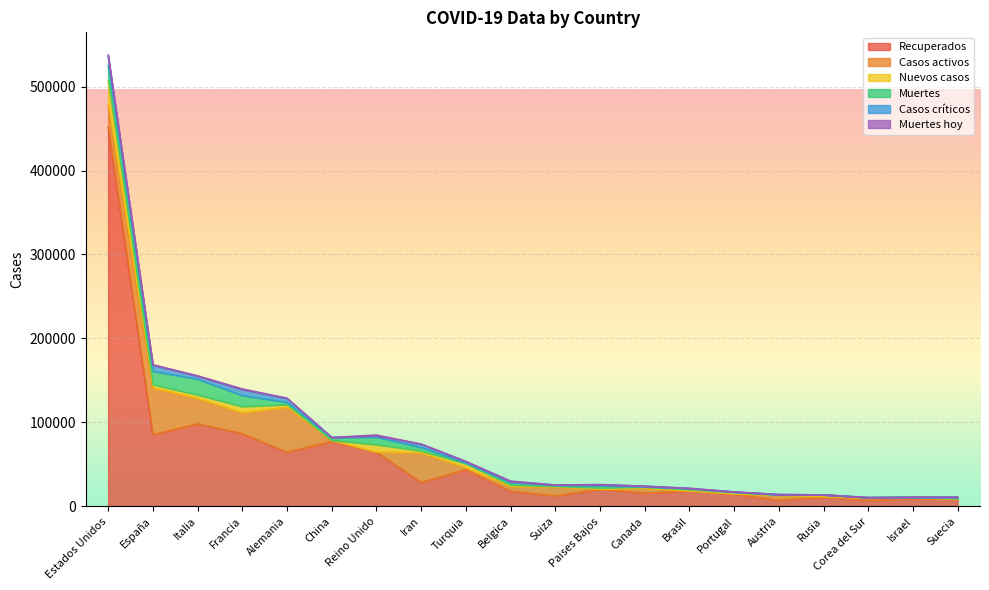

At which category is the sum across all series the highest?

Estados Unidos